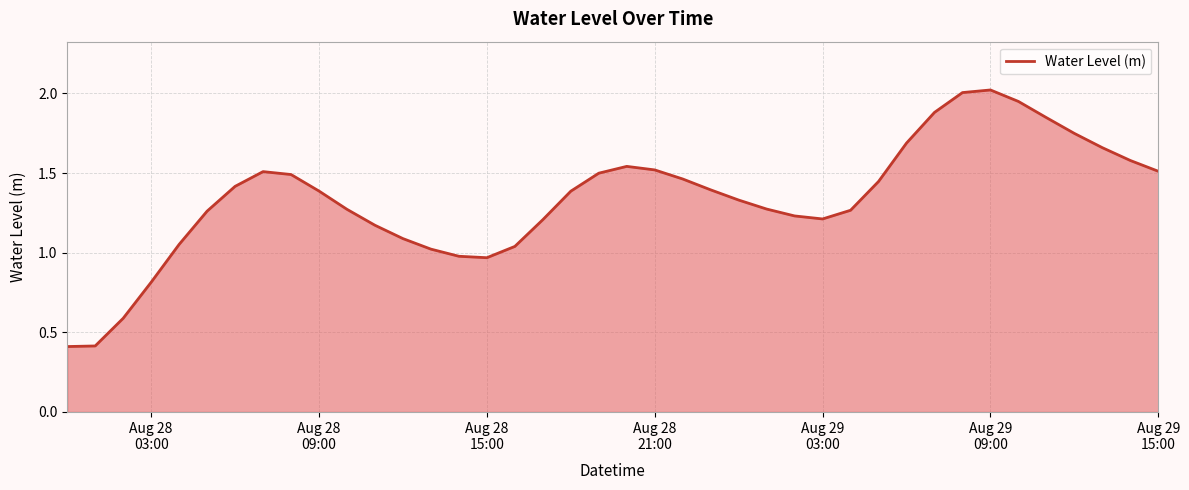

What is the minimum value shown in the chart?

0.4